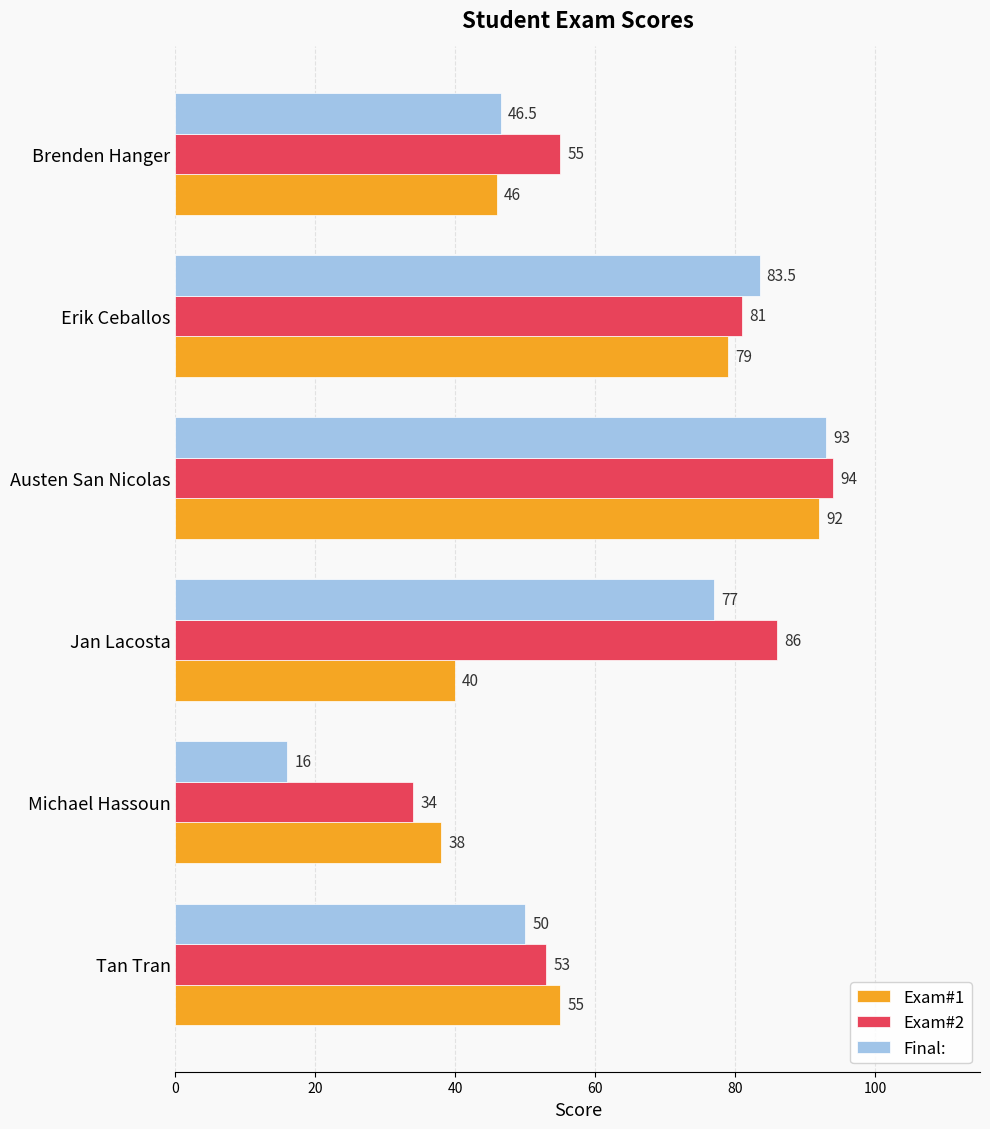

What is the sum of the Exam#1 values at Tan Tran and Michael Hassoun?

93.0